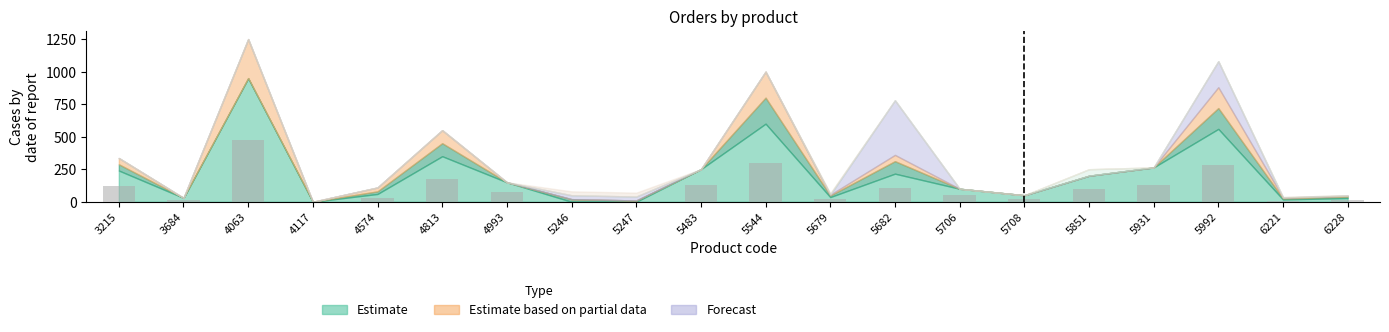

True or false: the data shows 175.0 at 4813.

True